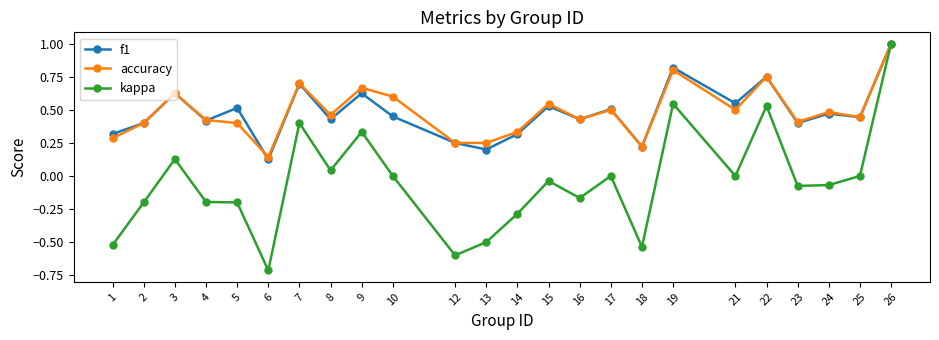

True or false: f1 has a value of 1.0 at 9.

False